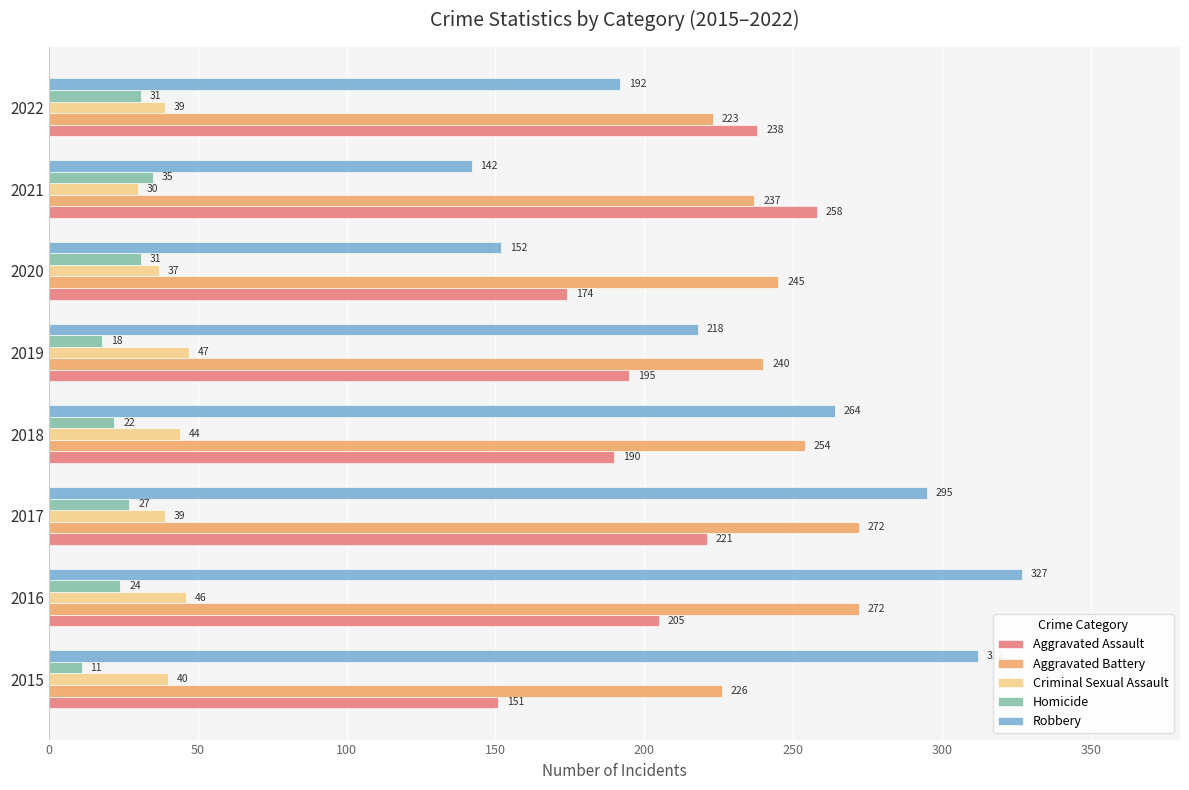

At how many categories does at least one series exceed 218?

8